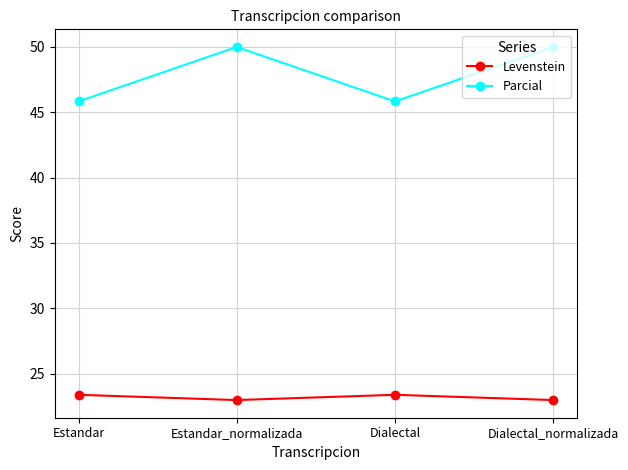

What position from the left is Dialectal_normalizada?

4